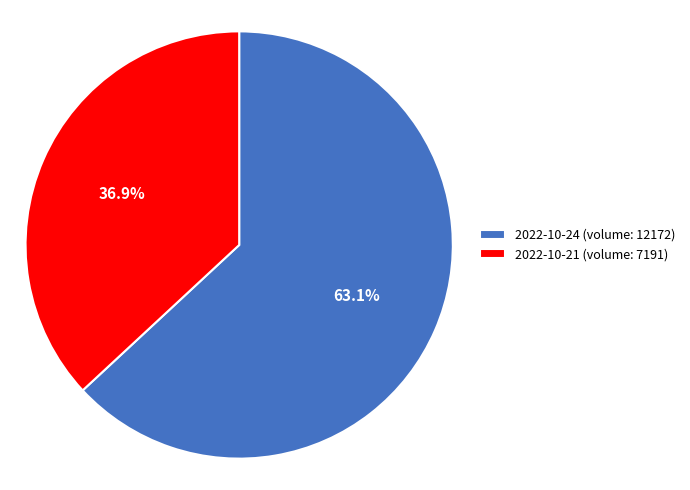

Is it true that 2022-10-21 (volume: 7191) is 37% of the pie?

True